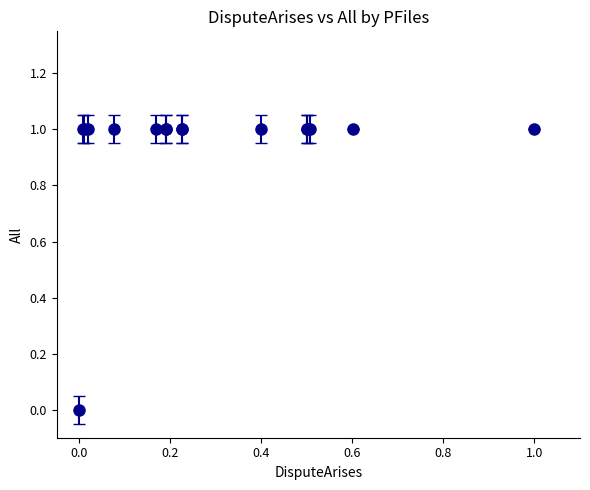

What is the value of the 11th point from the left?

1